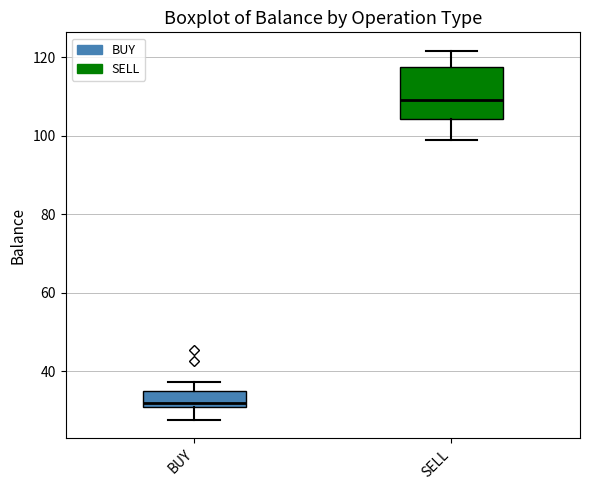

Where is the lower edge of the box for BUY on the y-axis? The values are not printed on the chart, so give them approximately, as read against the axis.

32